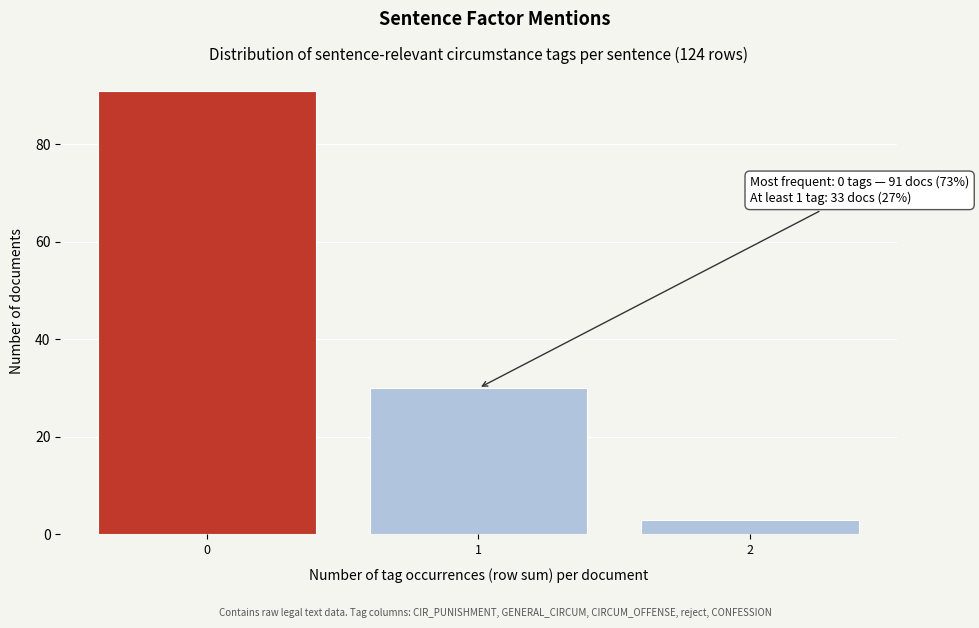

Reading left to right, extract all data points from this chart.

0=91	1=30	2=3